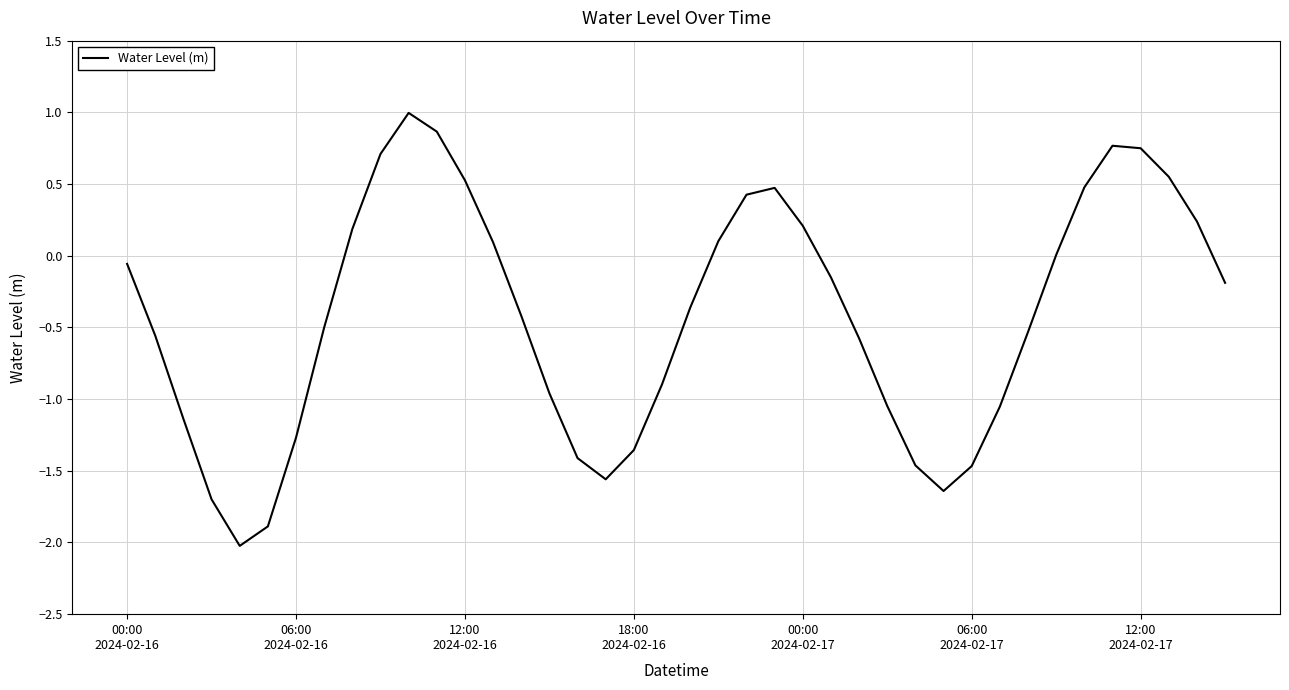

What is the smallest value displayed?

-2.0